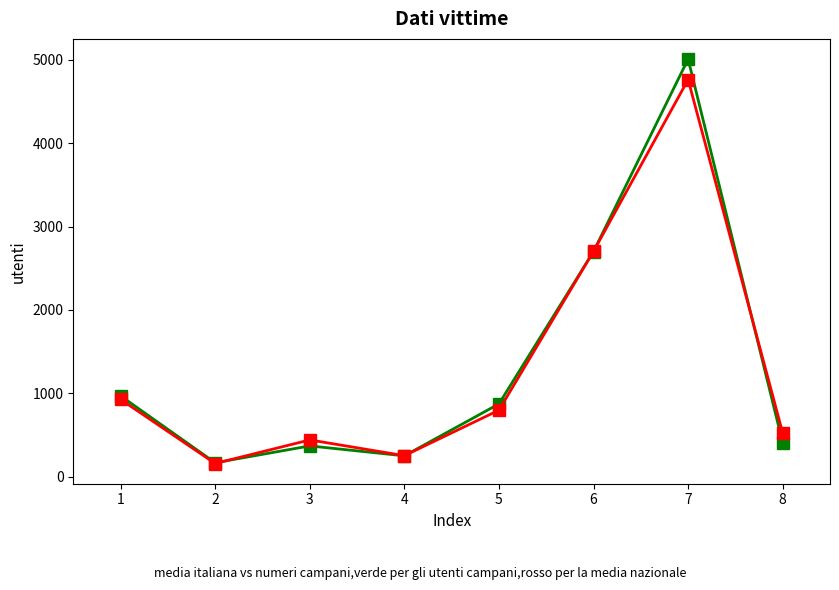

At which category is the sum across all series the highest?

7